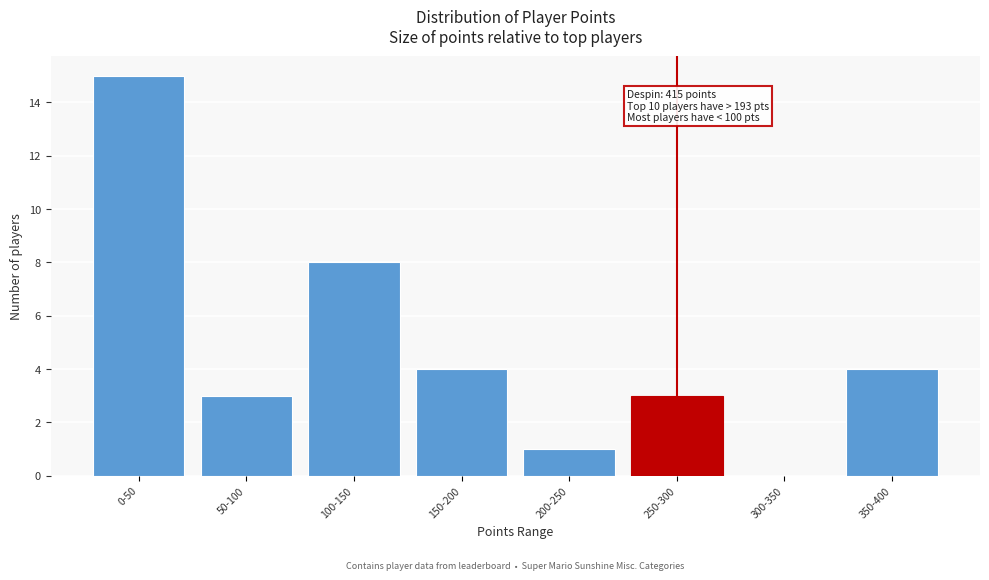

Reading left to right, transcribe all the data shown in this chart.

0-50=15	50-100=3	100-150=8	150-200=4	200-250=1	250-300=3	300-350=0	350-400=4